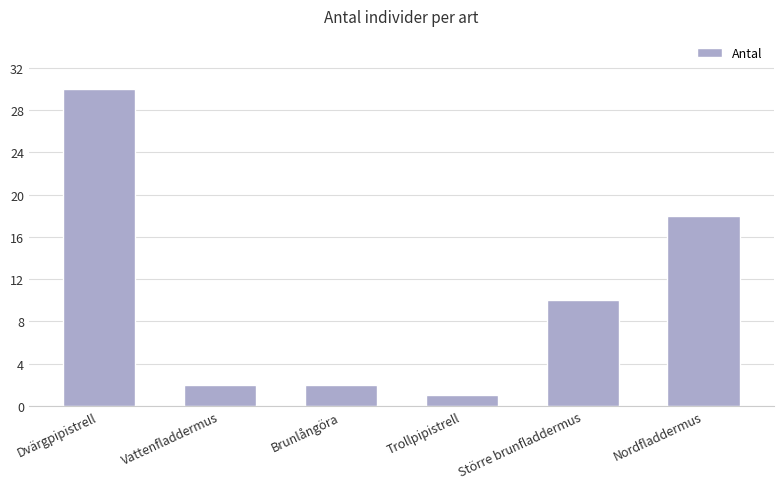

At which category does the chart reach its peak across all series?

Dvärgpipistrell